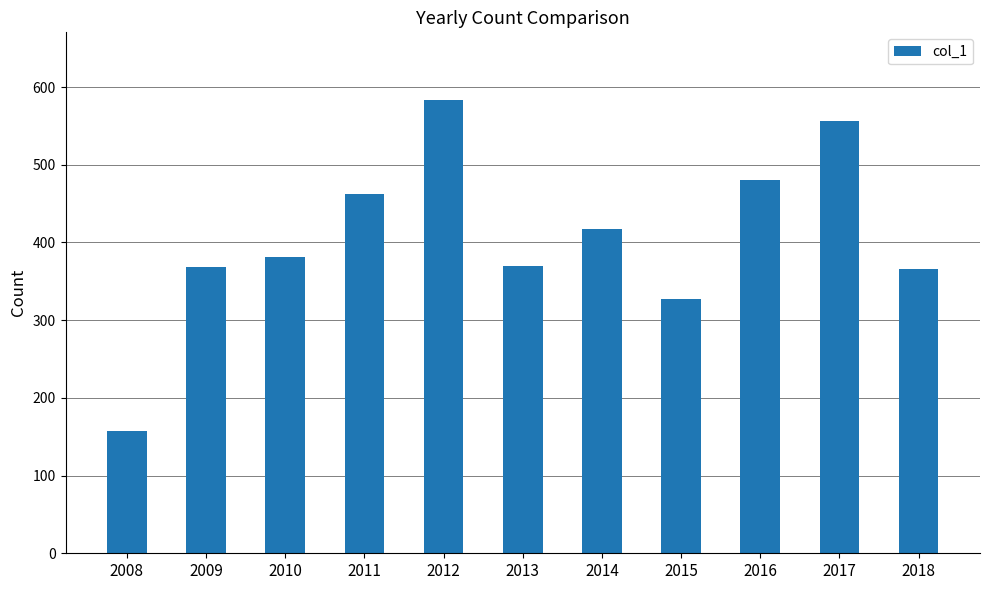

Between 2010 and 2016, which is larger?

2016